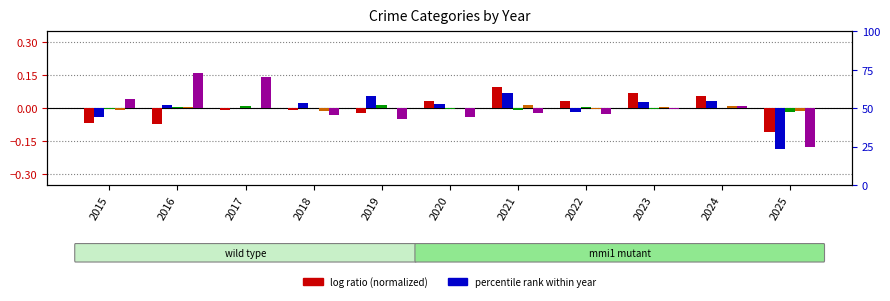

List the labels in order of Aggravated Battery value, largest first.

2021, 2019, 2024, 2023, 2018, 2020, 2016, 2017, 2022, 2015, 2025